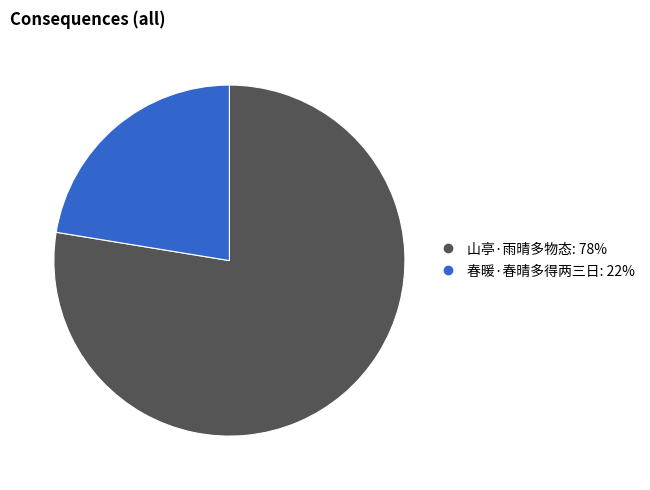

Rank the categories by value from highest to lowest.

山亭·雨晴多物态, 春暖·春晴多得两三日